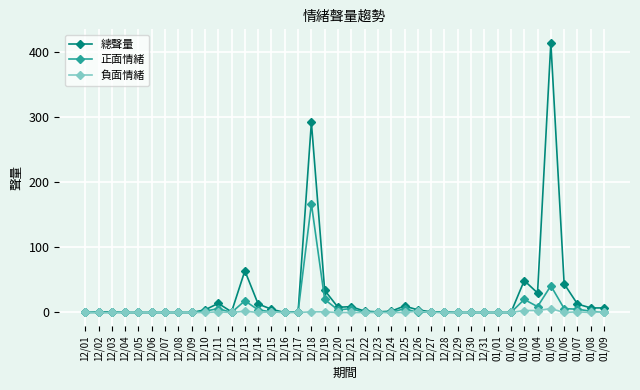

Rank the series by their maximum value, from highest to lowest.

總聲量, 正面情緒, 負面情緒